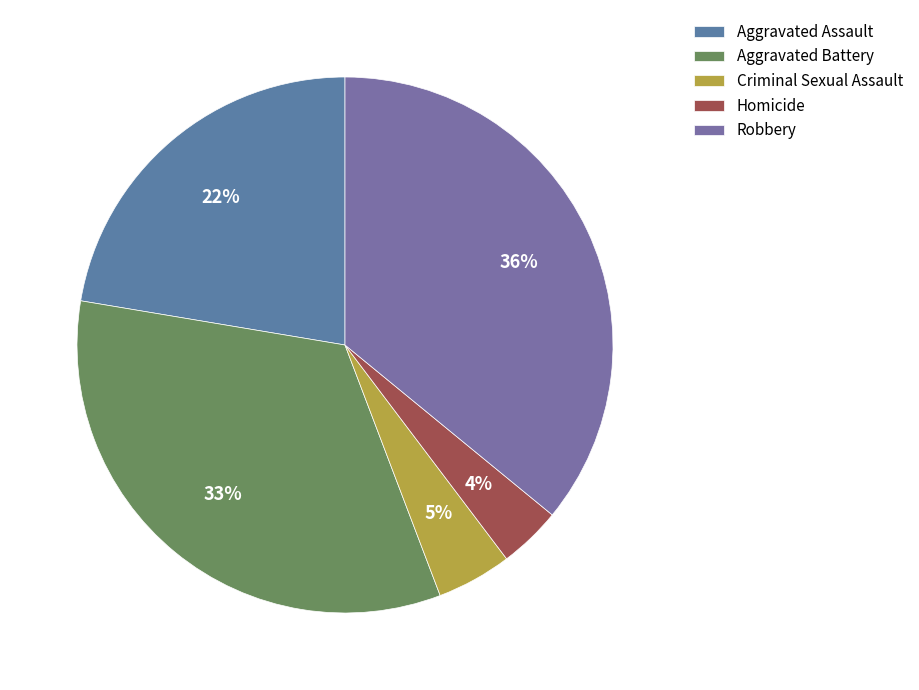

Is there any slice that represents more than half of the pie?

No